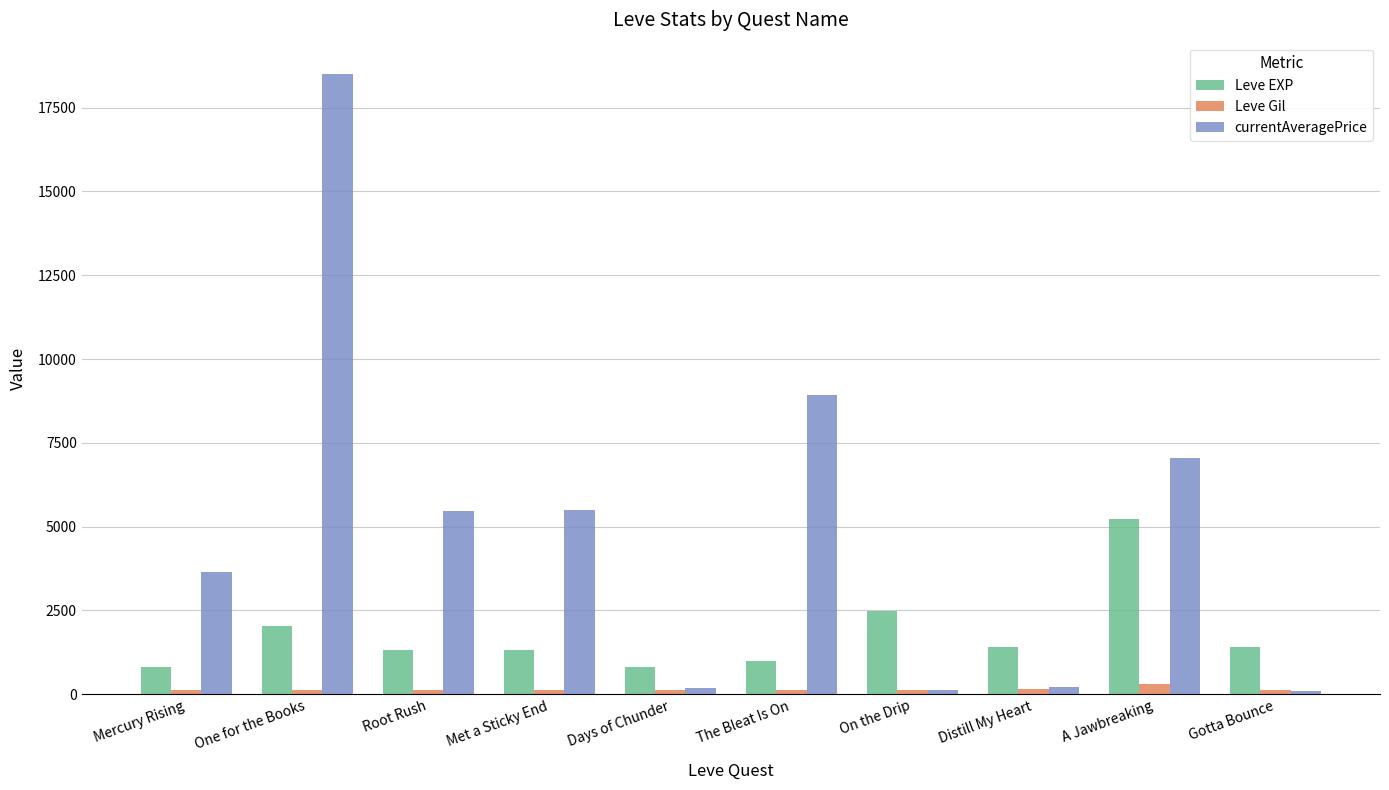

What is the lowest value of the Leve EXP series?

800.0